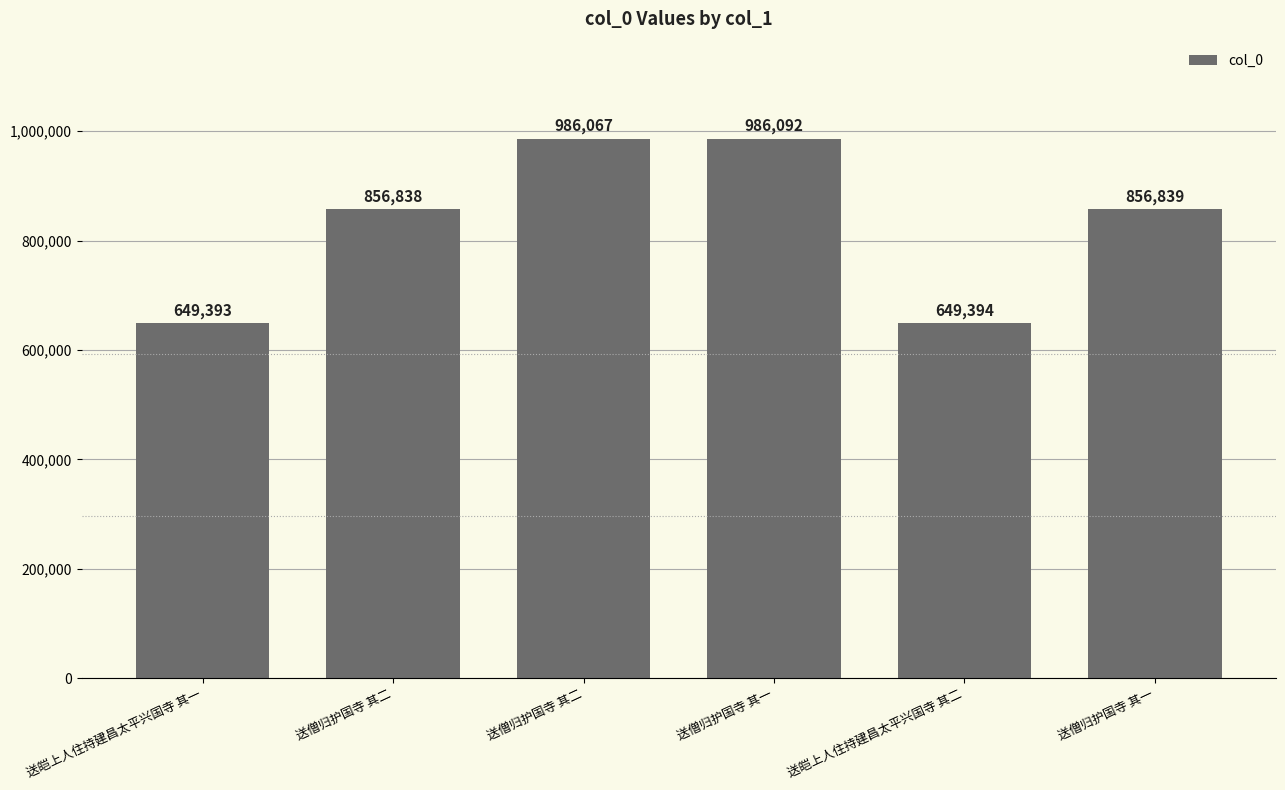

How many data points does each series have?

6